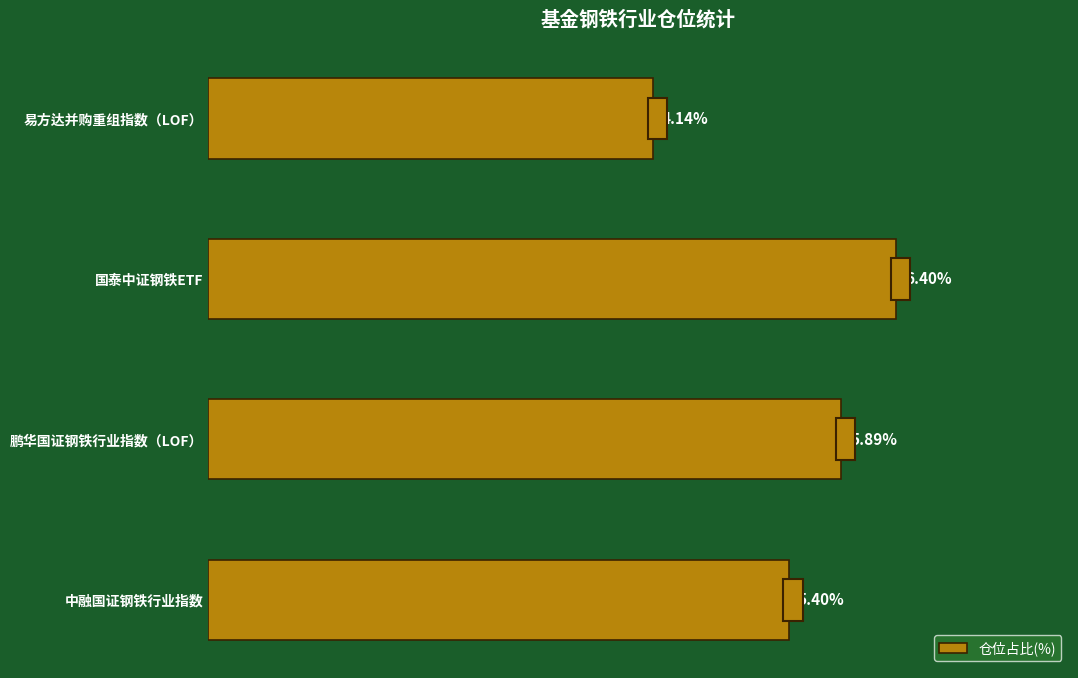

What is the label of the 1st bar from the top?

易方达并购重组指数（LOF）